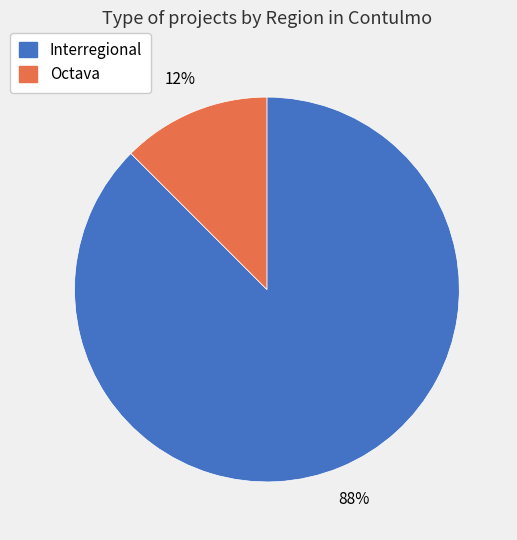

How many segments does this pie chart have?

2